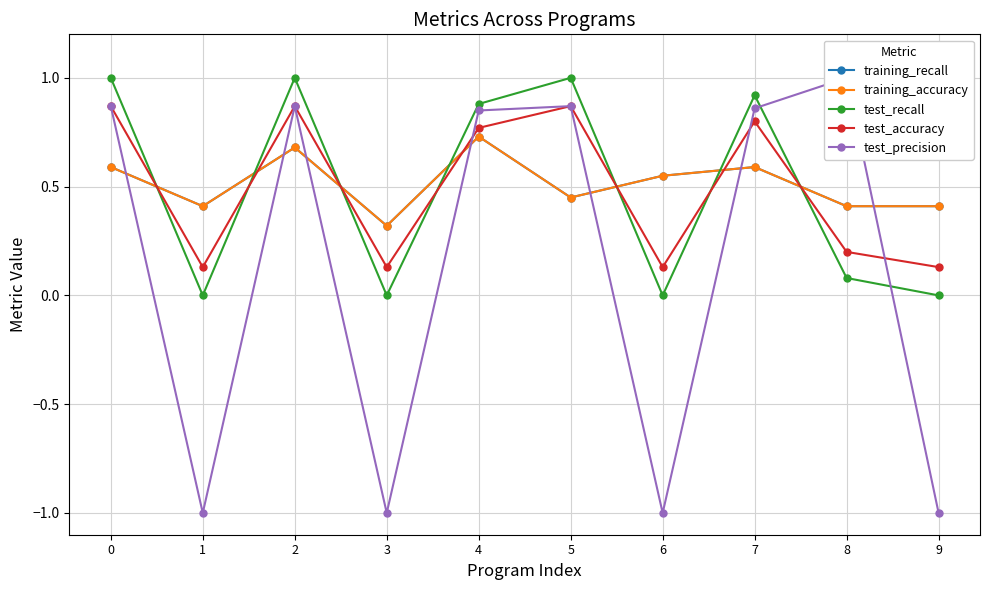

True or false: training_accuracy has more than 2 points higher than both neighbors.

True